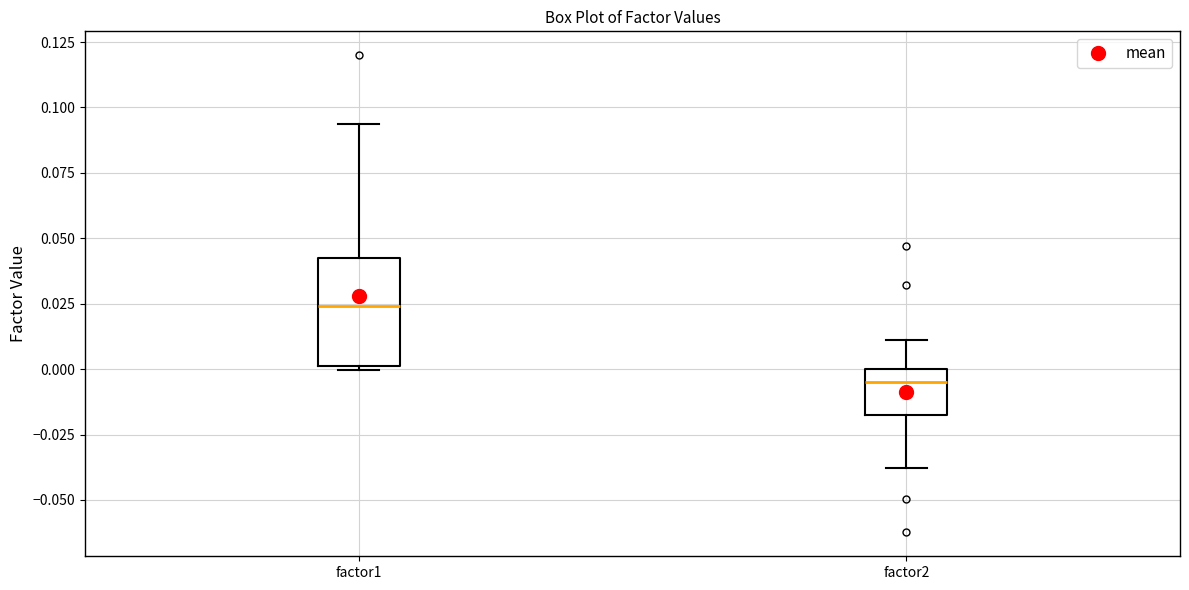

Reading left to right, read every box against the y-axis: the position of its median line, the range the box covers, and the ends of its whiskers. The values are not printed on the chart, so give them approximately, as read against the axis.

factor1: median 0.025, box 0.000 to 0.040, whiskers 0.000 (just below the box's lower edge) to 0.095
factor2: median -0.005, box -0.020 to 0.000, whiskers -0.040 to 0.010